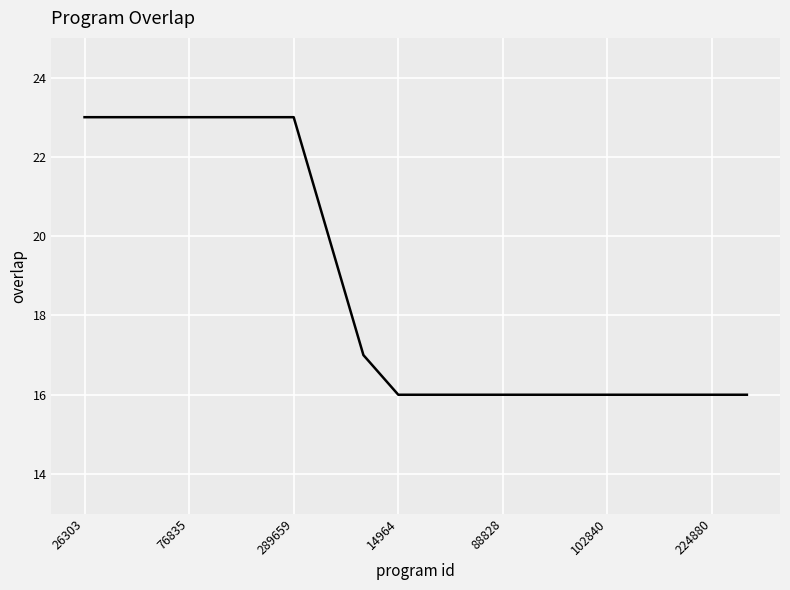

What is the minimum value shown in the chart?

16